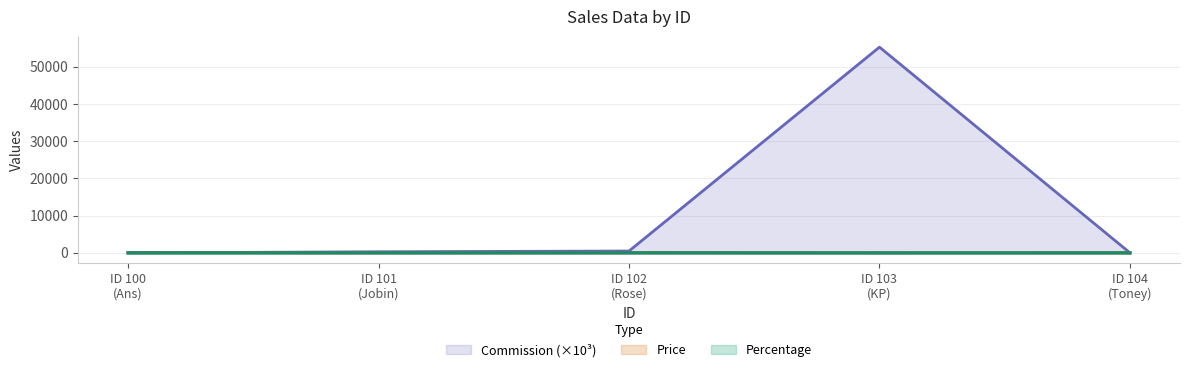

Which series has the widest spread of values?

Commission (×10³)